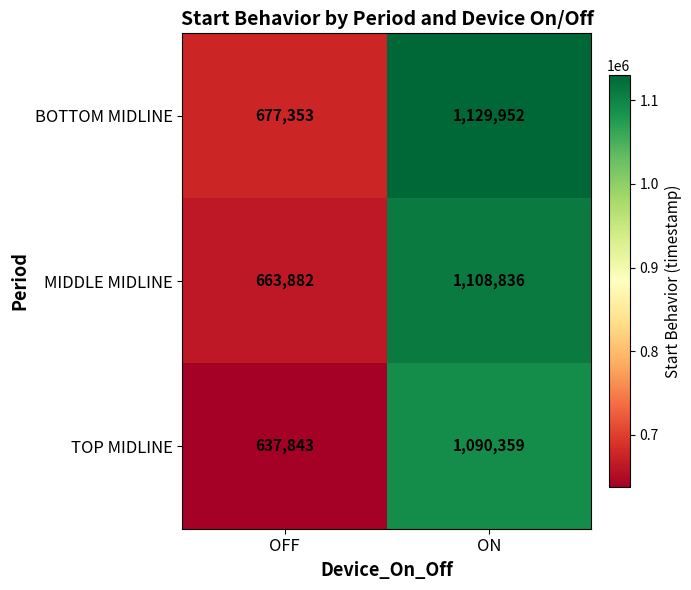

Reading left to right, what are all the values shown in this chart?

BOTTOM MIDLINE: OFF=677353	ON=1129952
MIDDLE MIDLINE: OFF=663882	ON=1108836
TOP MIDLINE: OFF=637843	ON=1090359